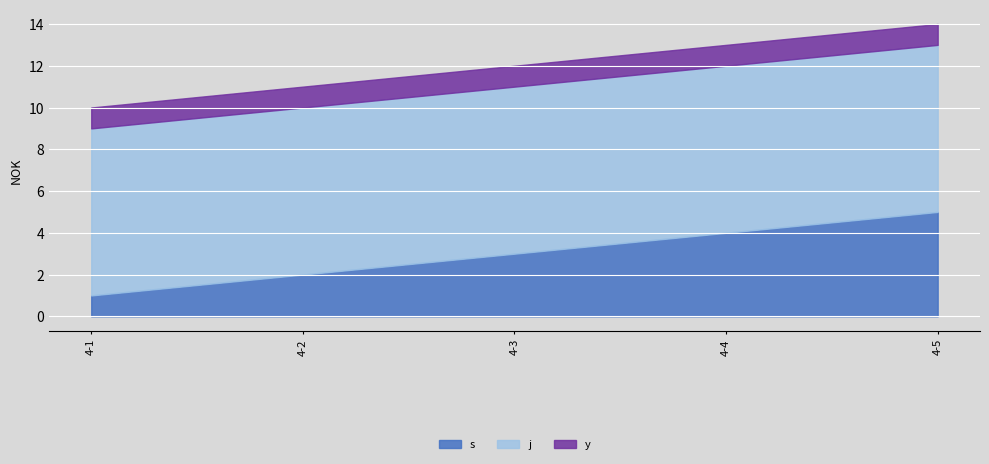

What is the value of the y point at the 2nd from the left?

1